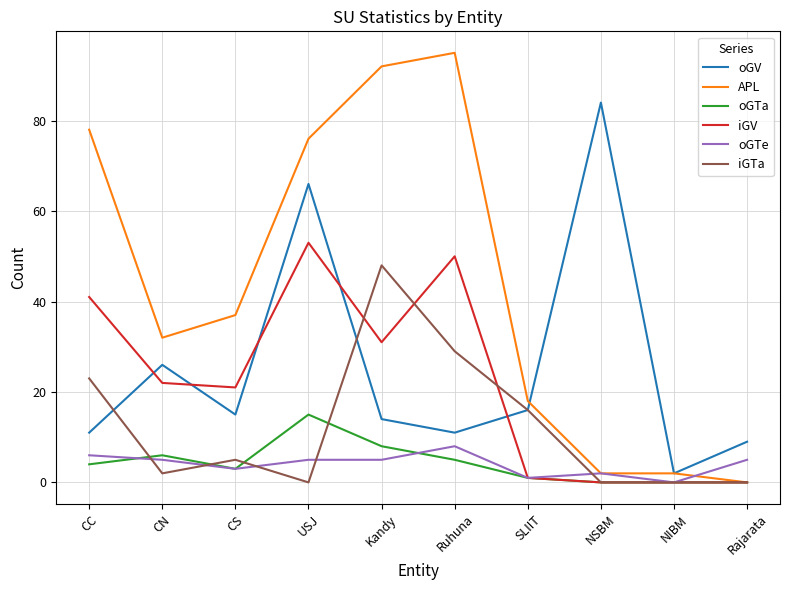

Reading left to right, transcribe all the data shown in this chart.

oGV: 11	26	15	66	14	11	16	84	2	9
APL: 78	32	37	76	92	95	18	2	2	0
oGTa: 4	6	3	15	8	5	1	0	0	0
iGV: 41	22	21	53	31	50	1	0	0	0
oGTe: 6	5	3	5	5	8	1	2	0	5
iGTa: 23	2	5	0	48	29	16	0	0	0